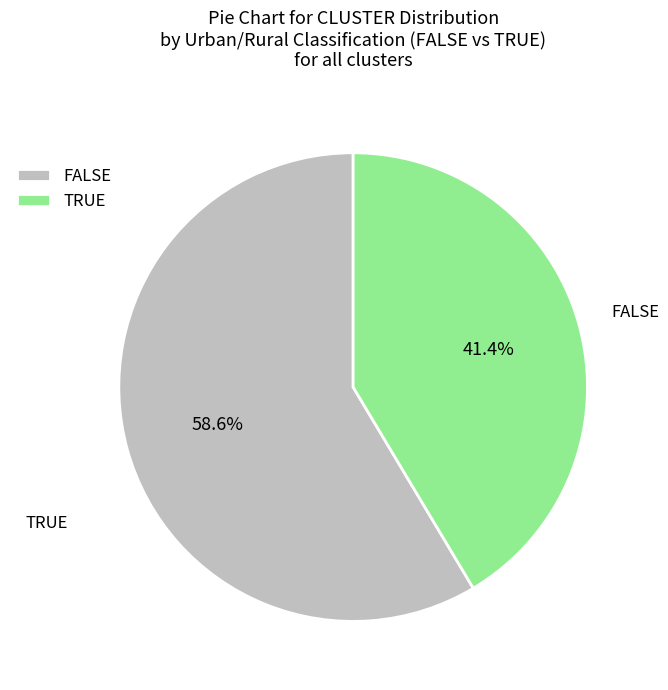

How many slices are in this pie chart?

2